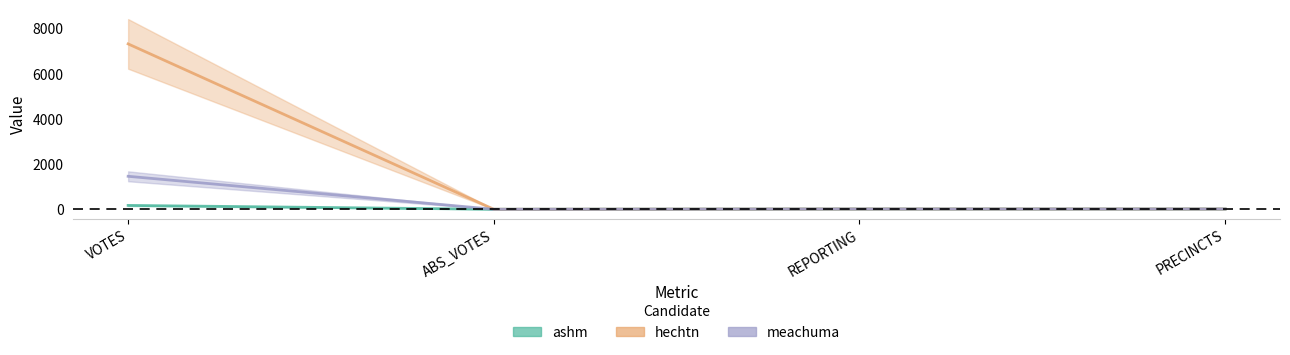

The value of hechtn at ABS_VOTES is 3560. True or false?

False